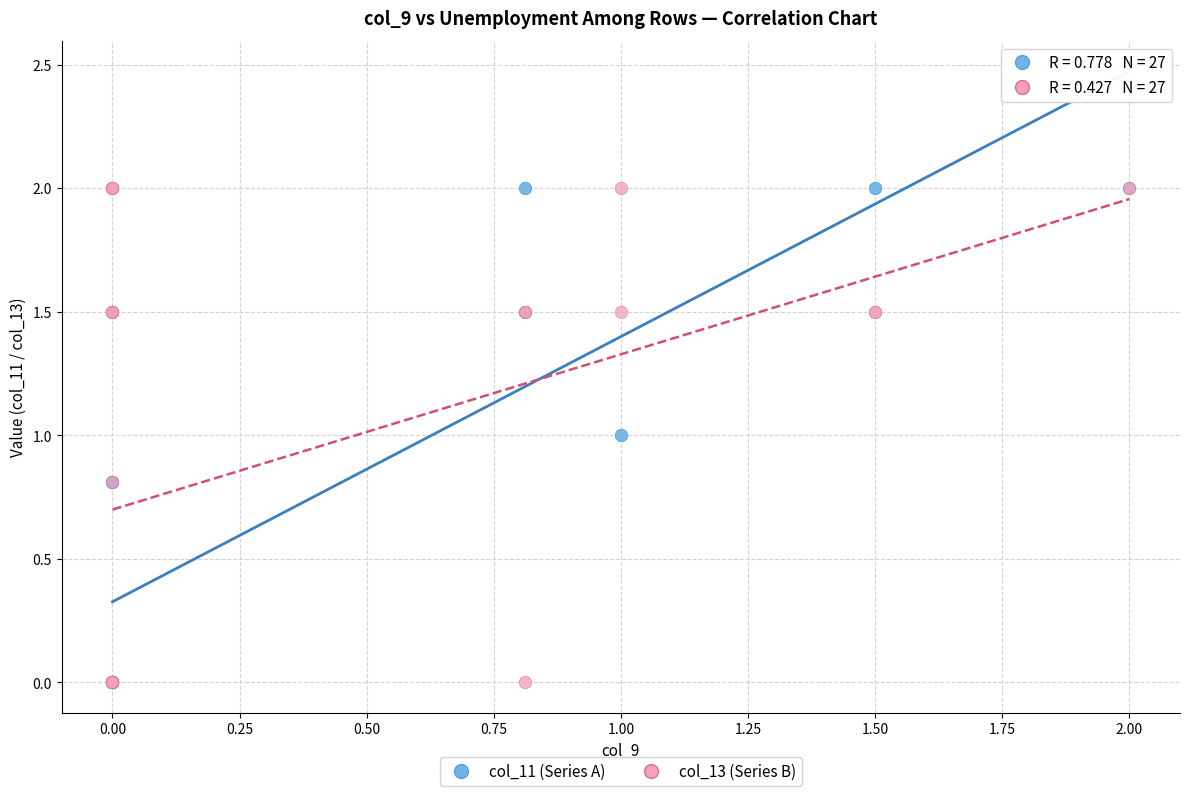

What are all the series names shown in the legend?

col_11 (Series A), col_13 (Series B)